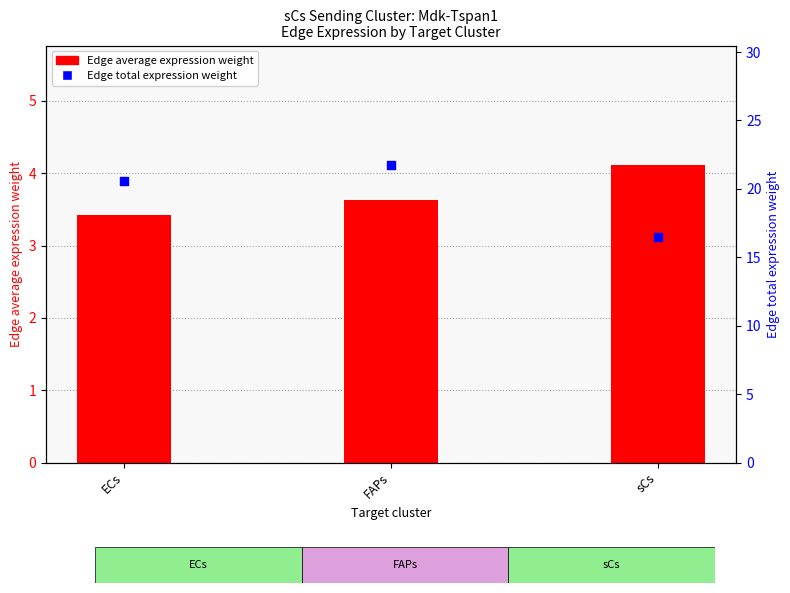

Which series has the widest spread of Y values?

Edge total expression weight